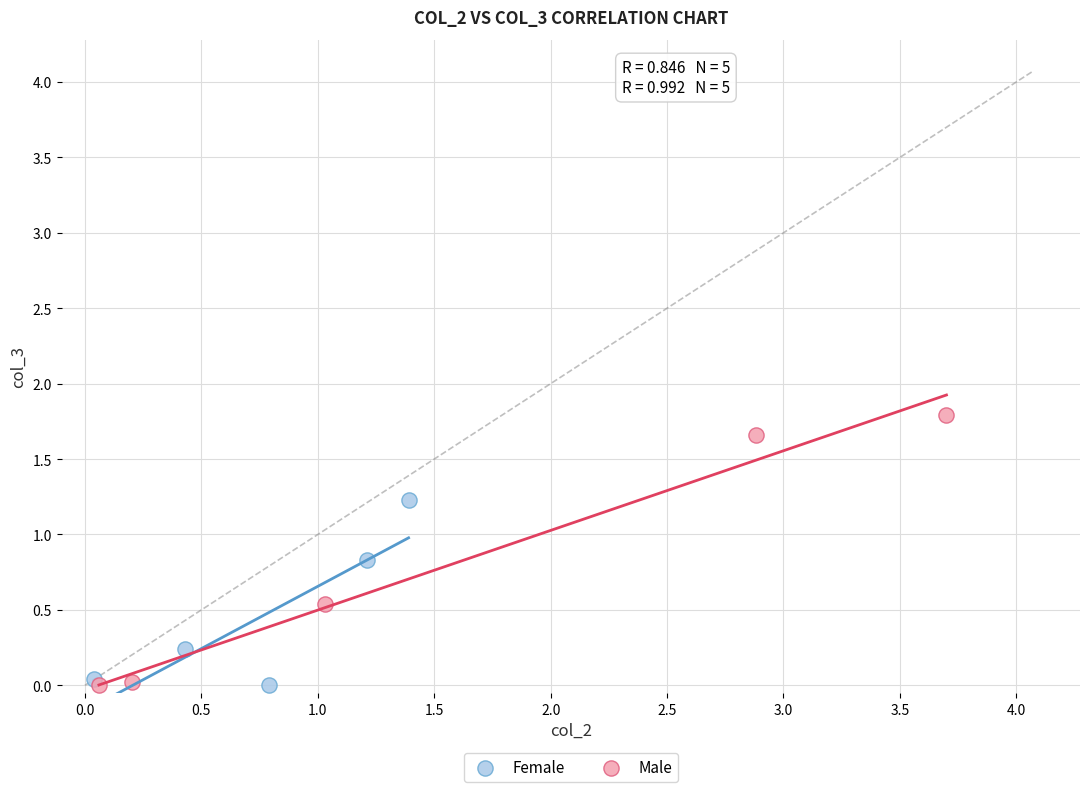

Which series has the largest Y range (max minus min)?

Male